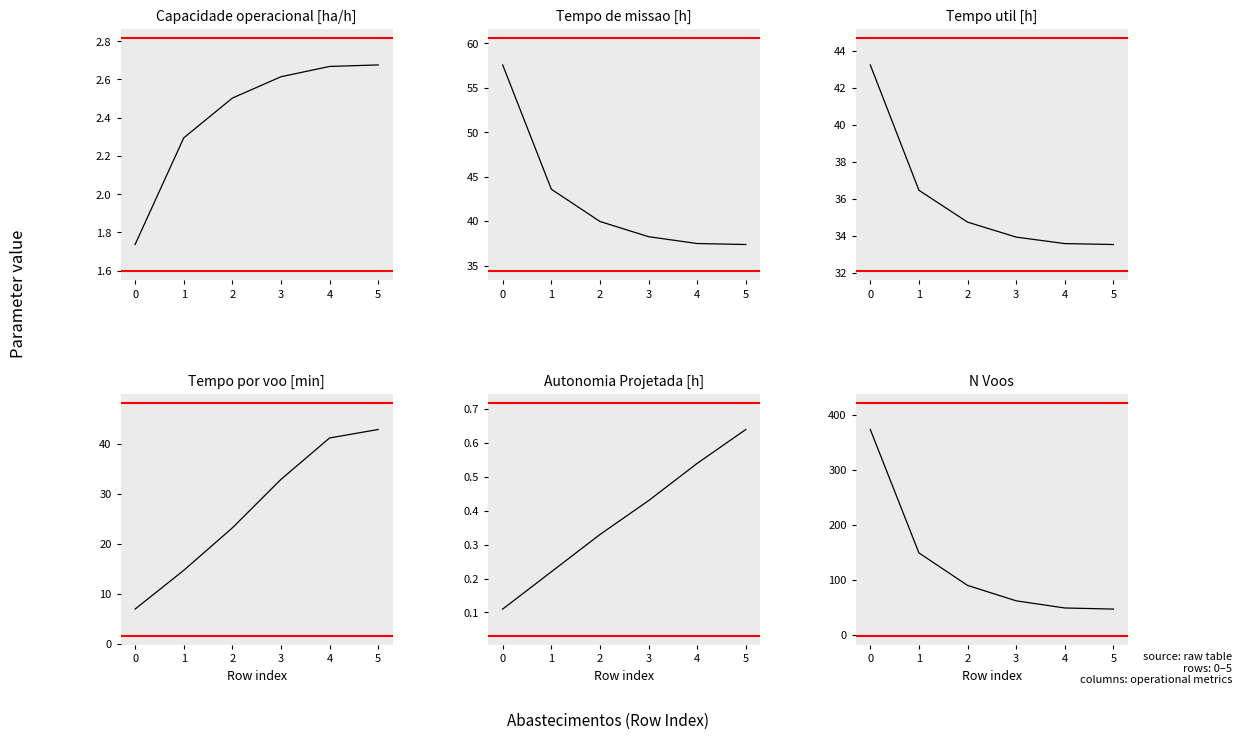

The value of Capacidade operacional [ha/h] at 4 is 1.4. True or false?

False